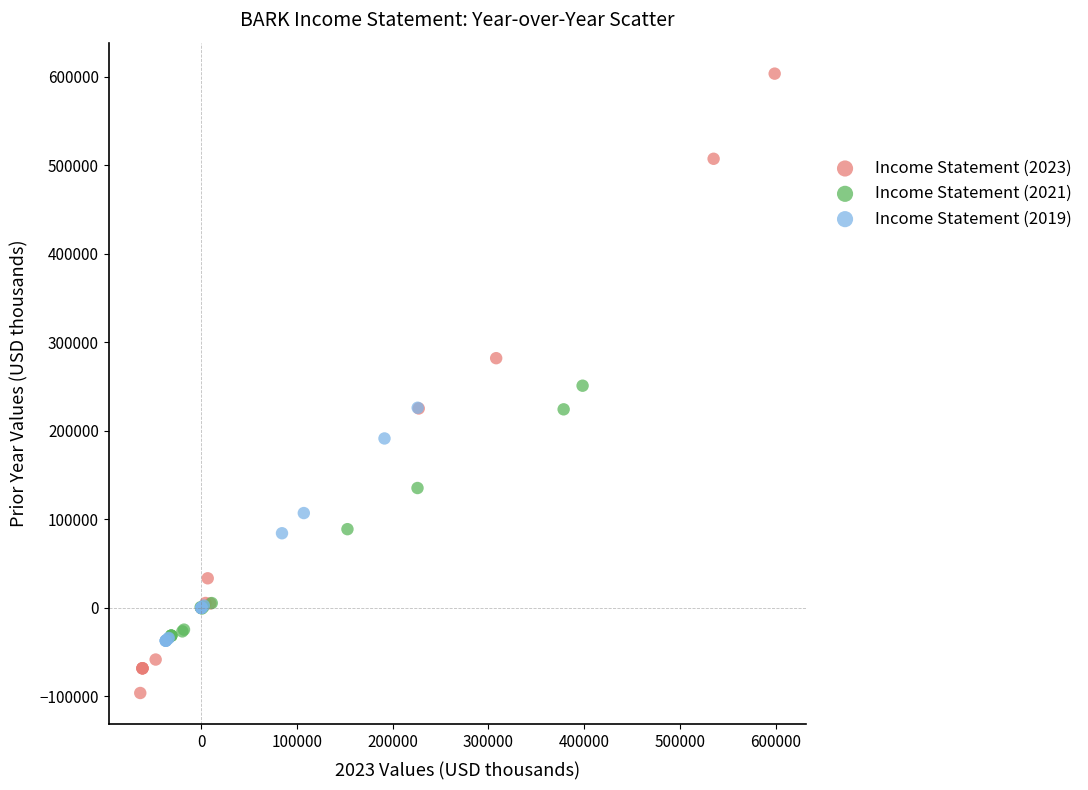

What are all the series names shown in the legend?

Income Statement (2023), Income Statement (2021), Income Statement (2019)